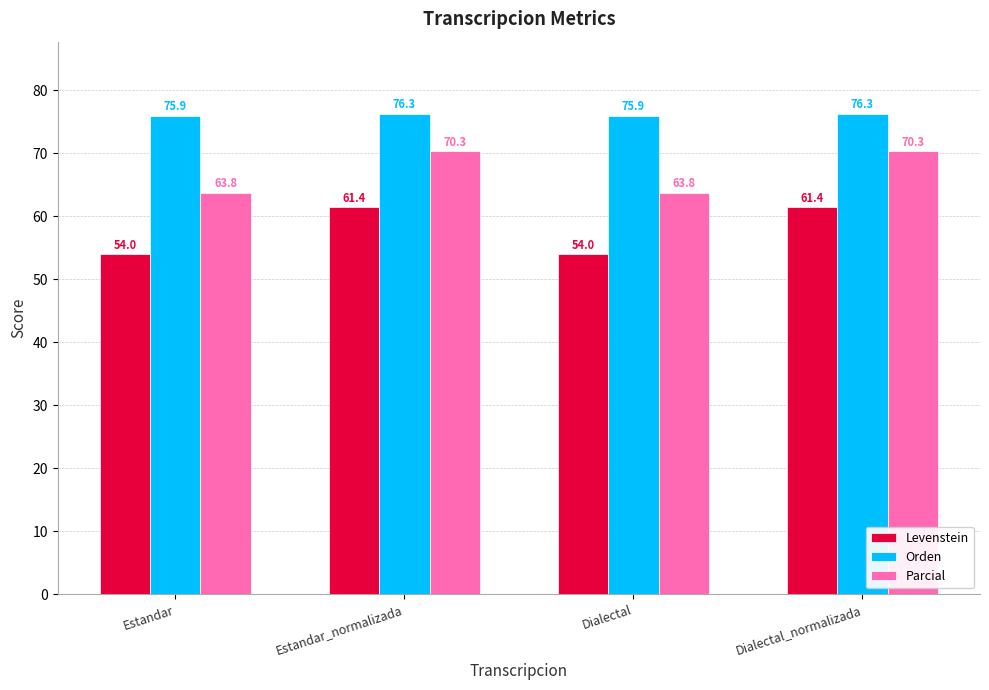

Rank the series by their maximum value, from highest to lowest.

Orden, Parcial, Levenstein